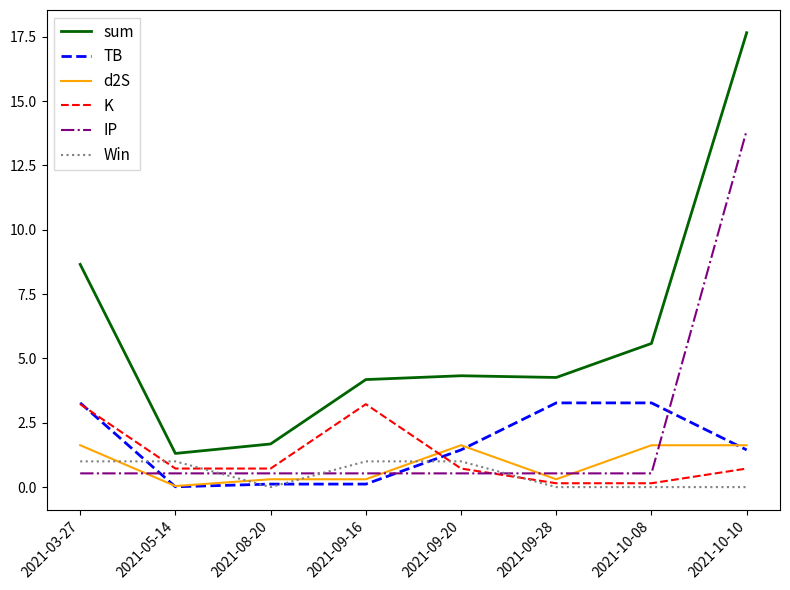

Is the value of TB at 2021-10-08 greater than the value of sum at 2021-08-20?

Yes